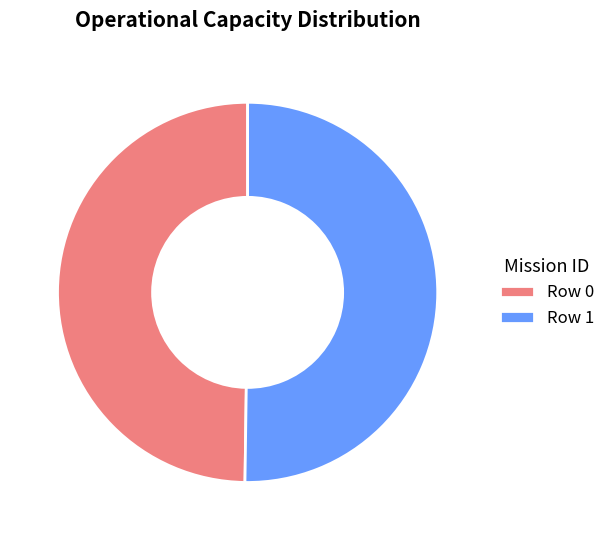

True or false: Row 1 accounts for 45% of the total.

False